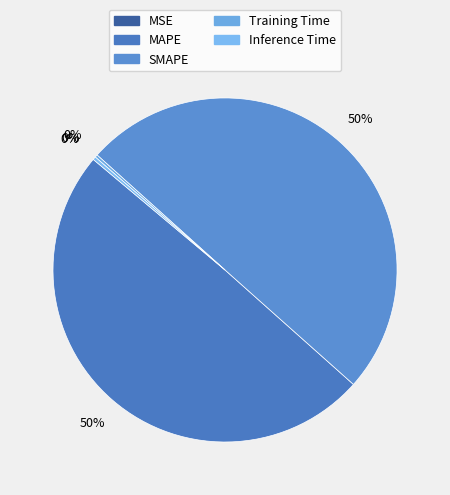

Does MSE account for over 50% of the chart?

No